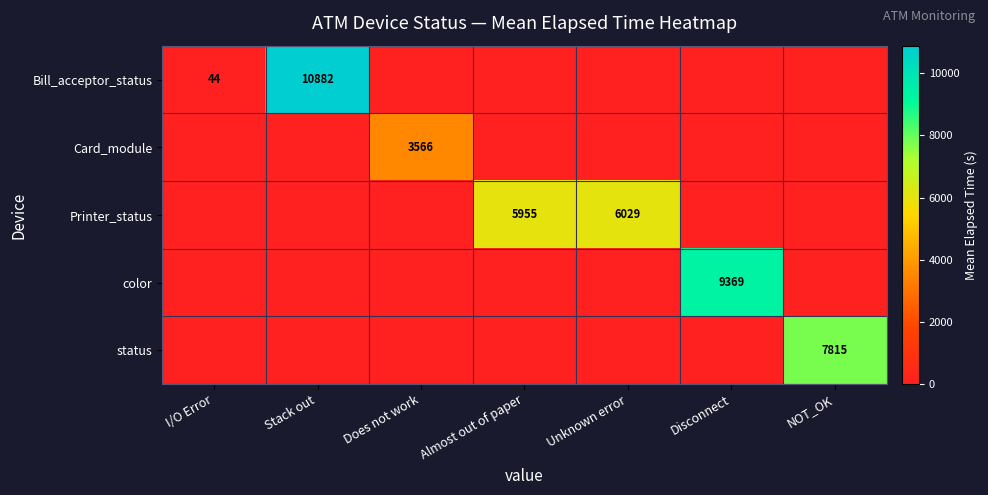

What is the total value across all series at Stack out?

10882.5